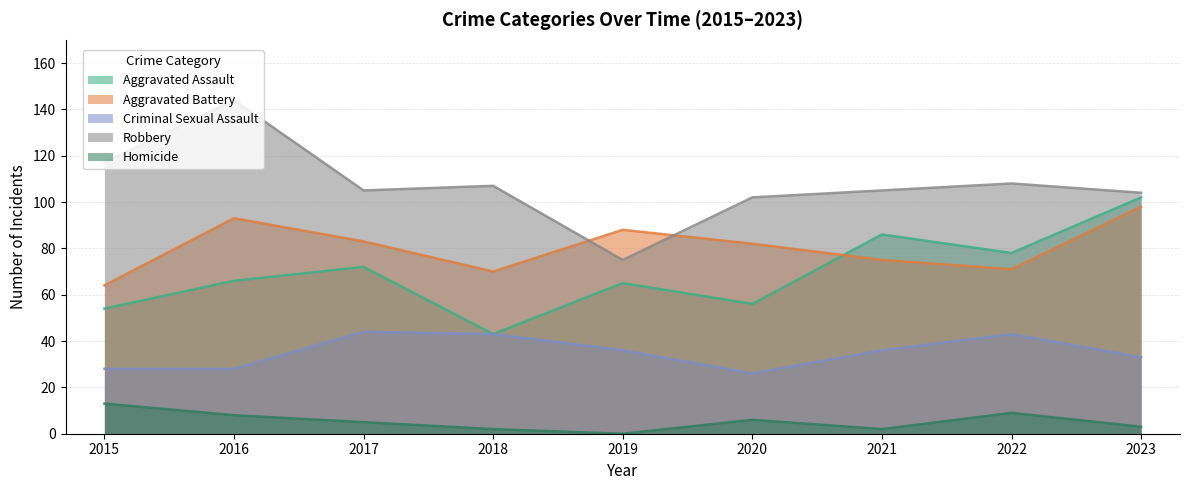

True or false: Aggravated Assault has a value of 101 at 2019.

False